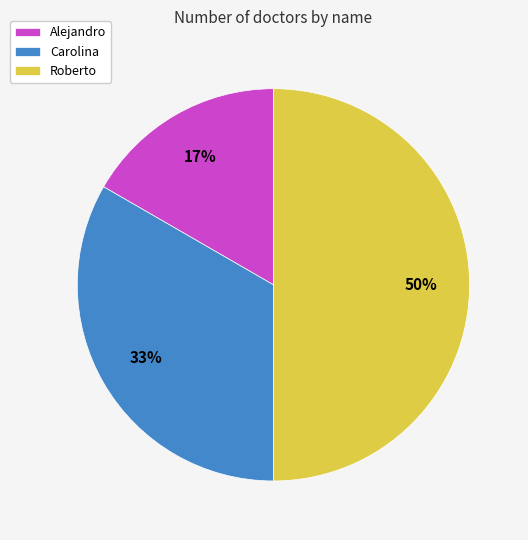

Rank the categories by value from lowest to highest.

Alejandro, Carolina, Roberto